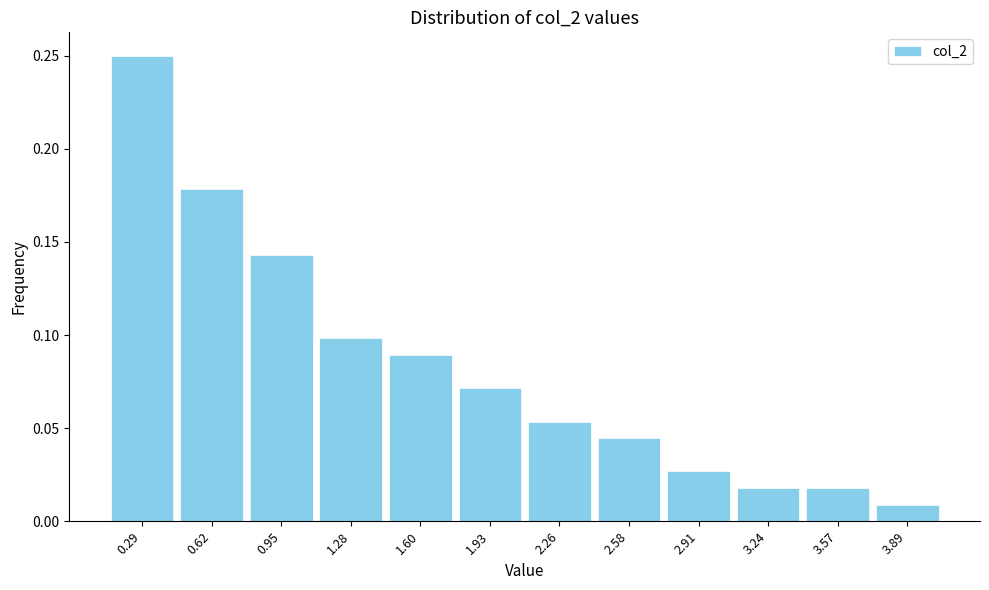

Which range on the x-axis has the tallest bar?

0.15 to 0.45